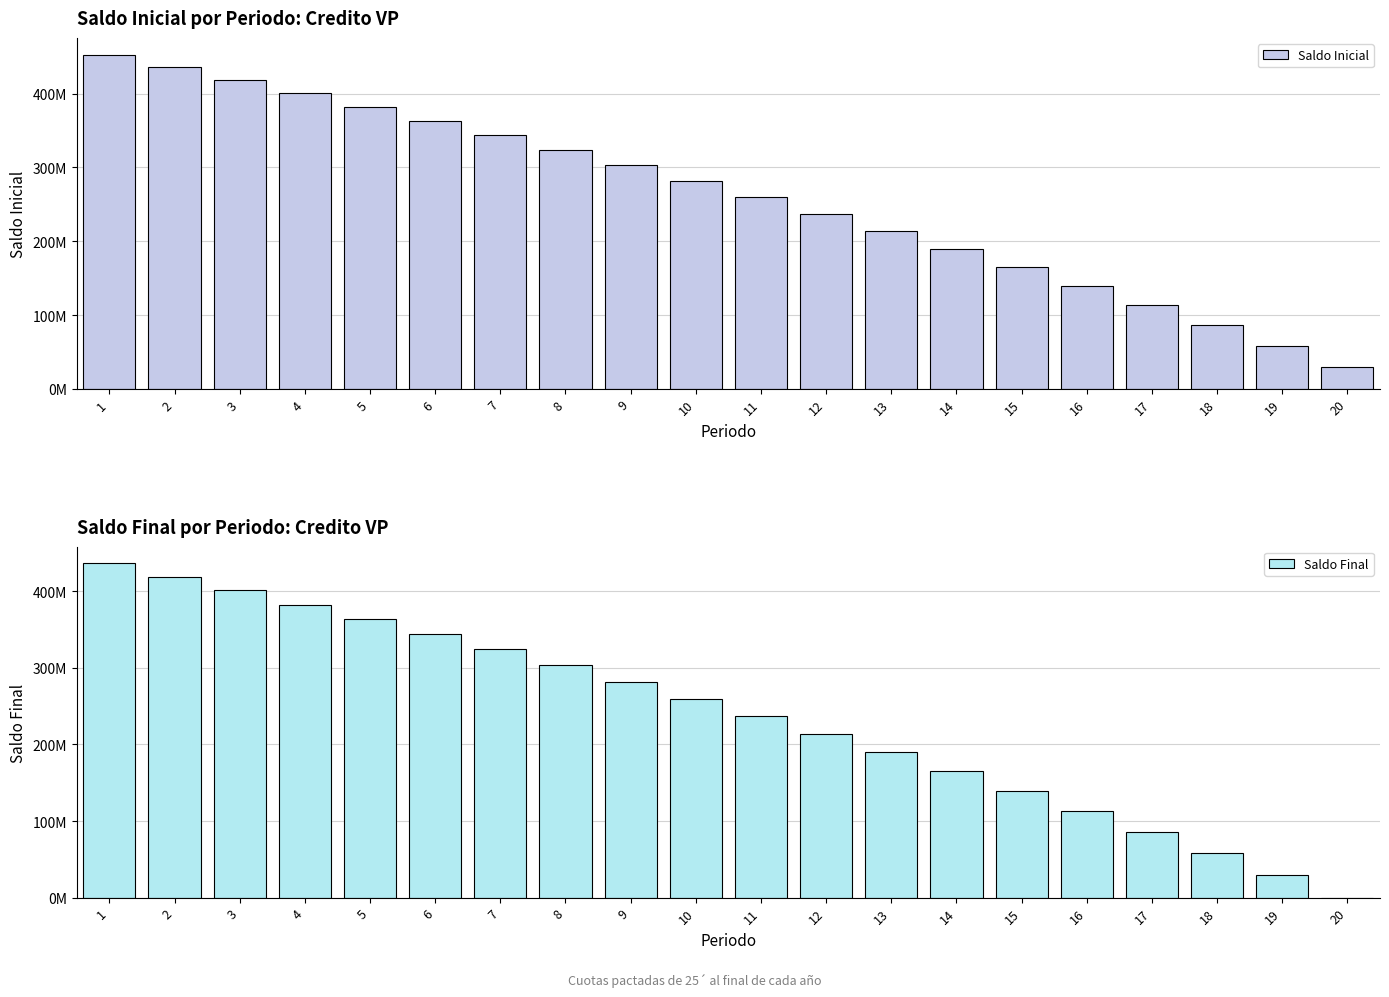

How many values in the Saldo Inicial series exceed 281758155?

10